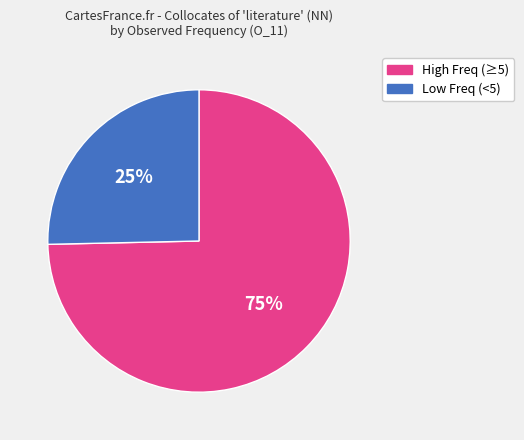

To the nearest percent, what is the average slice percentage?

50%